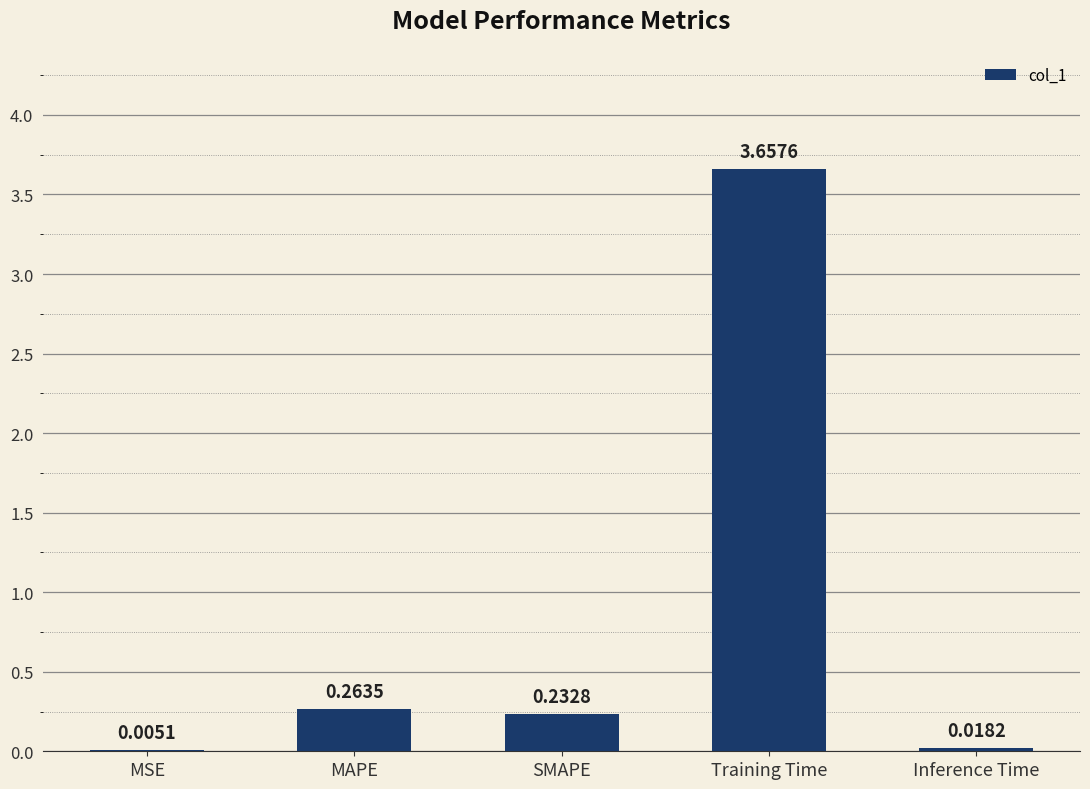

Are the bars horizontal?

No